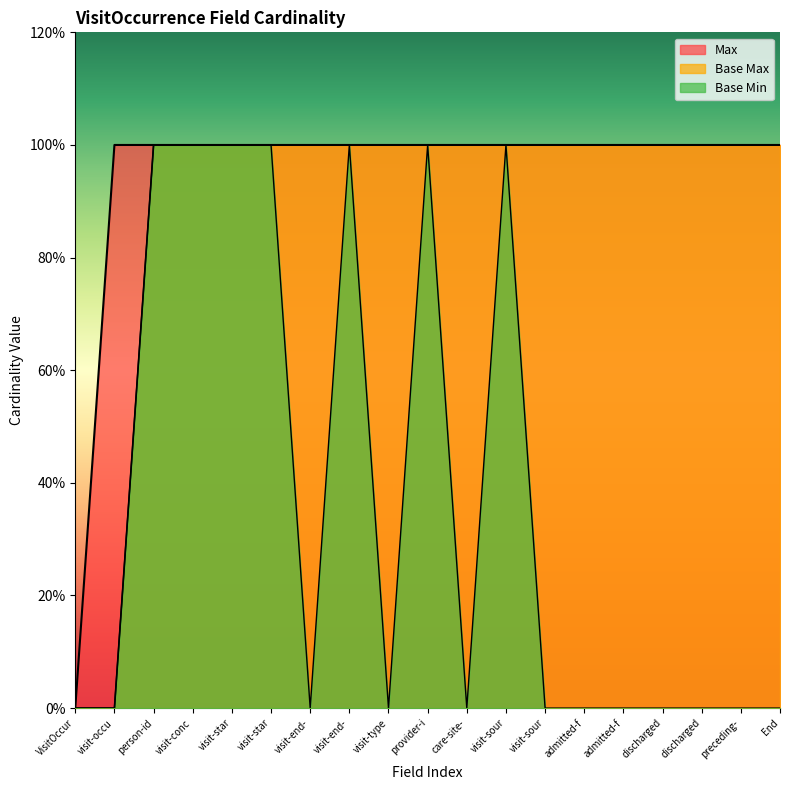

Rank the categories by Base Min value from lowest to highest.

VisitOccur, visit-occu, visit-end-, visit-type, care-site-, visit-sour, admitted-f, admitted-f, discharged, discharged, preceding-, End, person-id, visit-conc, visit-star, visit-star, visit-end-, provider-i, visit-sour